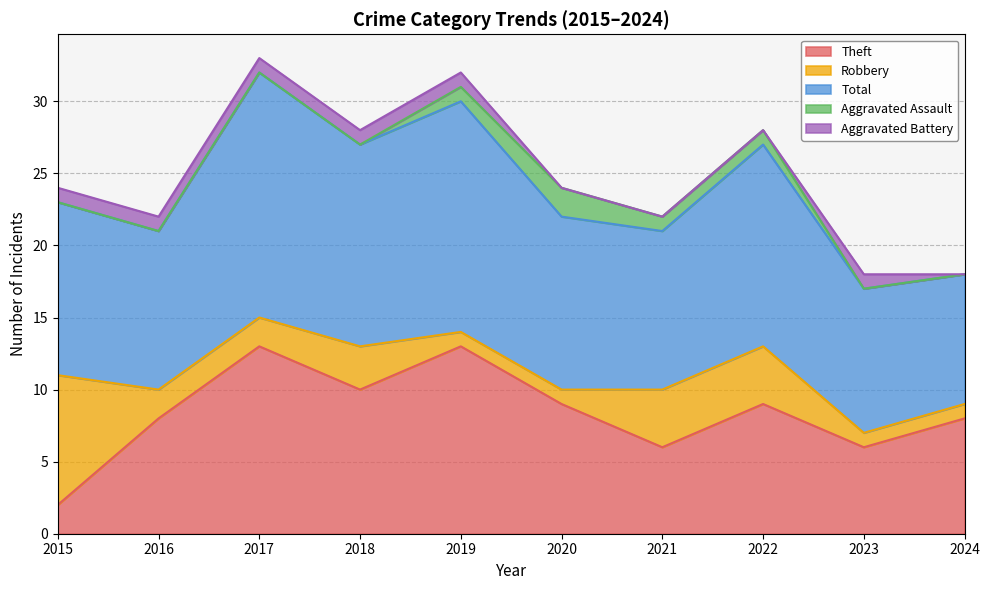

True or false: Aggravated Assault and Theft intersect in this chart.

False